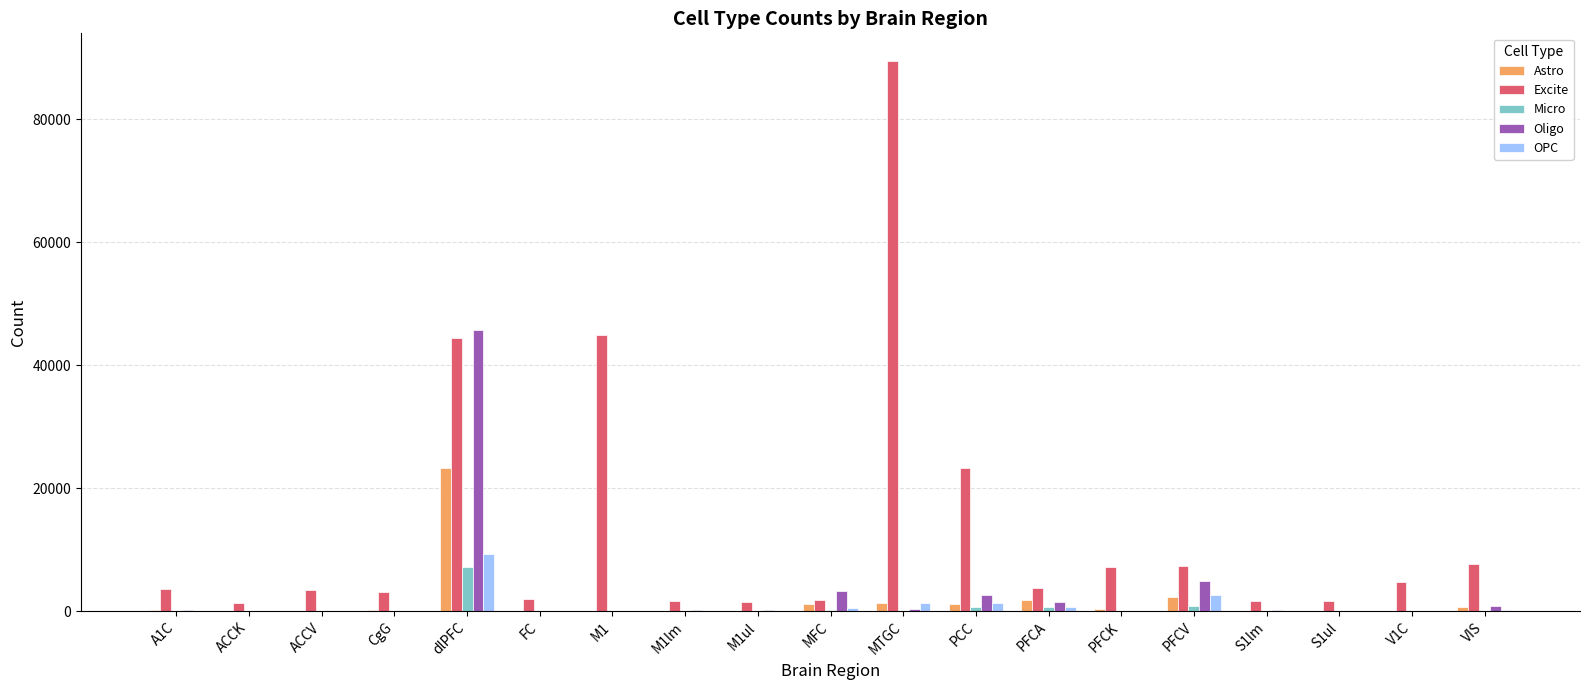

How many distinct data groups are displayed?

5